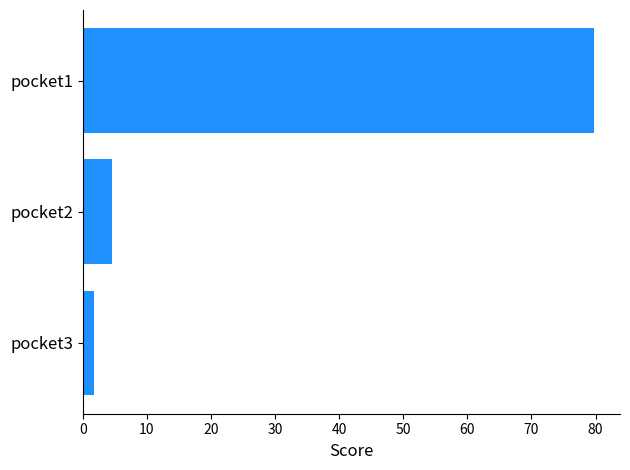

Which has a higher value, pocket3 or pocket2?

pocket2